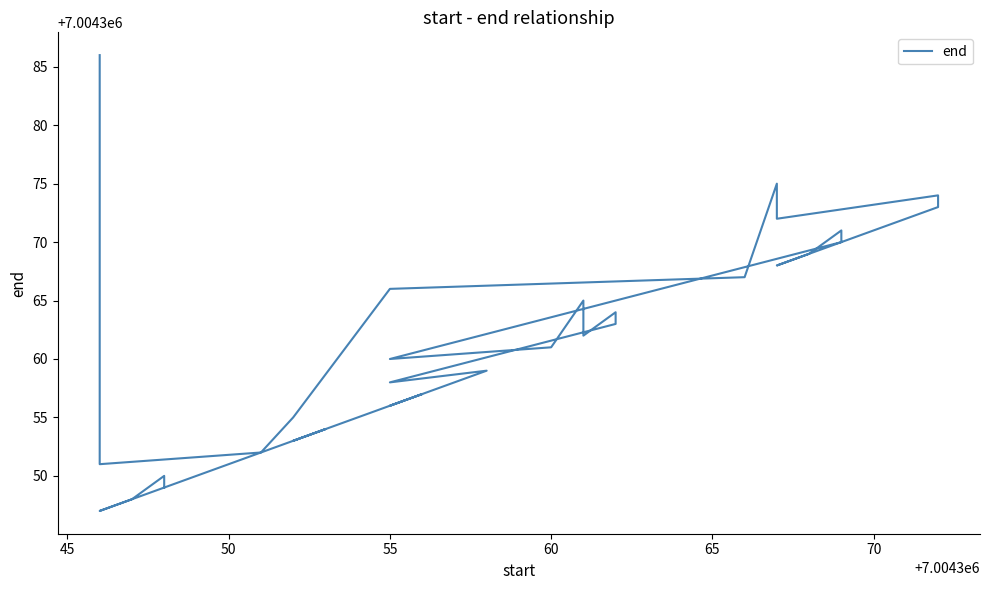

What is the approximate value at 55, to the nearest 5?

7004360